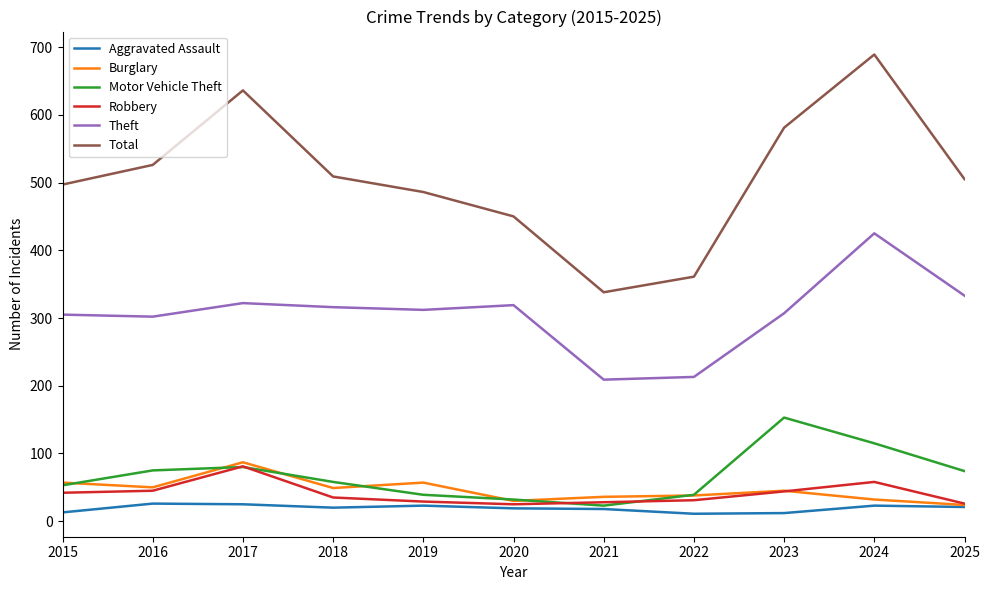

Does the chart display data point markers on the line(s)?

No